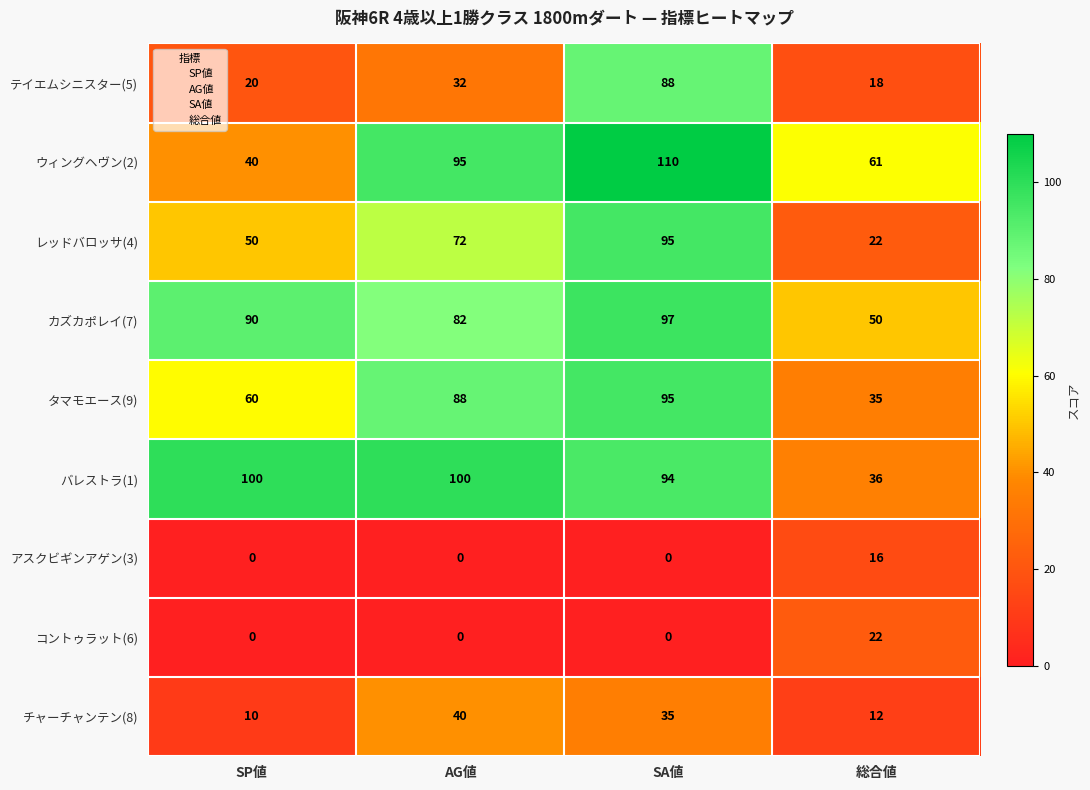

What is the difference between the maximum and minimum values in the テイエムシニスター(5) series?

70